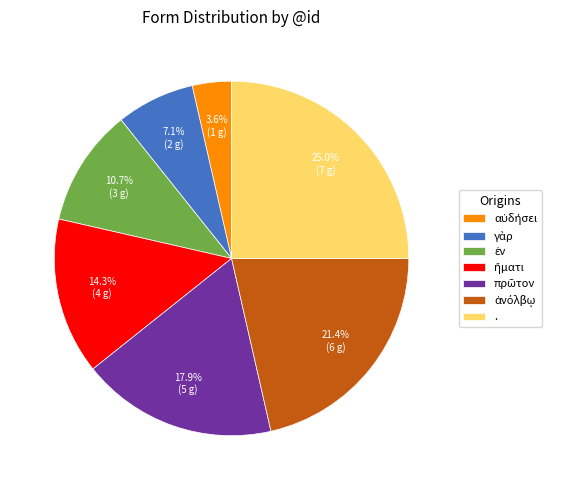

Is there a majority slice in this chart?

No